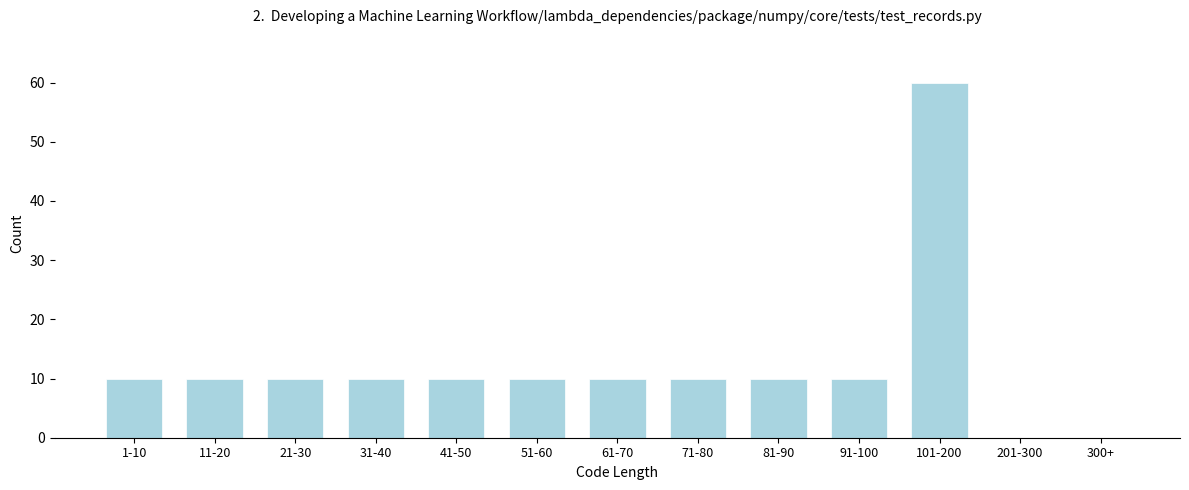

Reading left to right, transcribe all the data shown in this chart.

1-10=10	11-20=10	21-30=10	31-40=10	41-50=10	51-60=10	61-70=10	71-80=10	81-90=10	91-100=10	101-200=60	201-300=0	300+=0